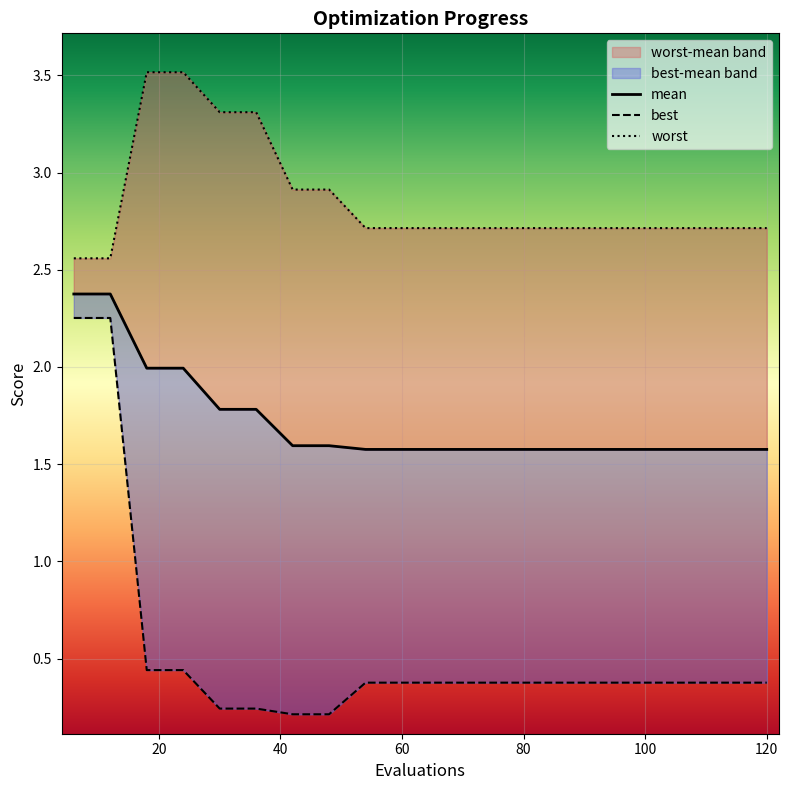

Which series has the widest spread of values?

best